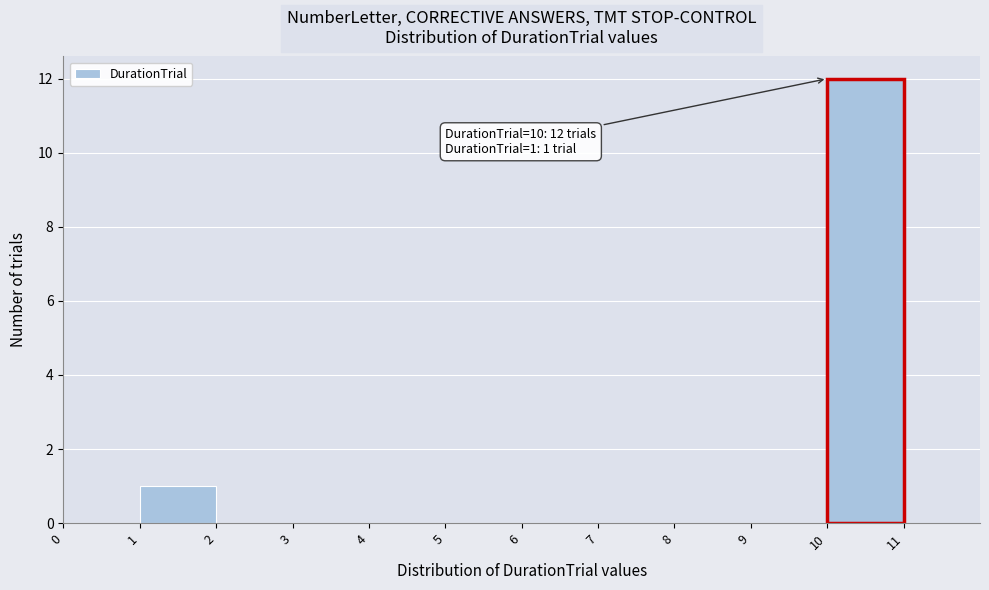

Over which range of the x-axis is the bar tallest?

10 to 11